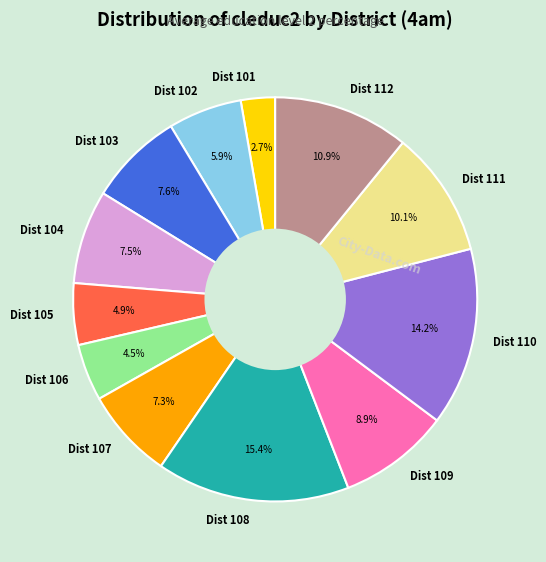

What is the smallest slice in the pie chart?

Dist 101